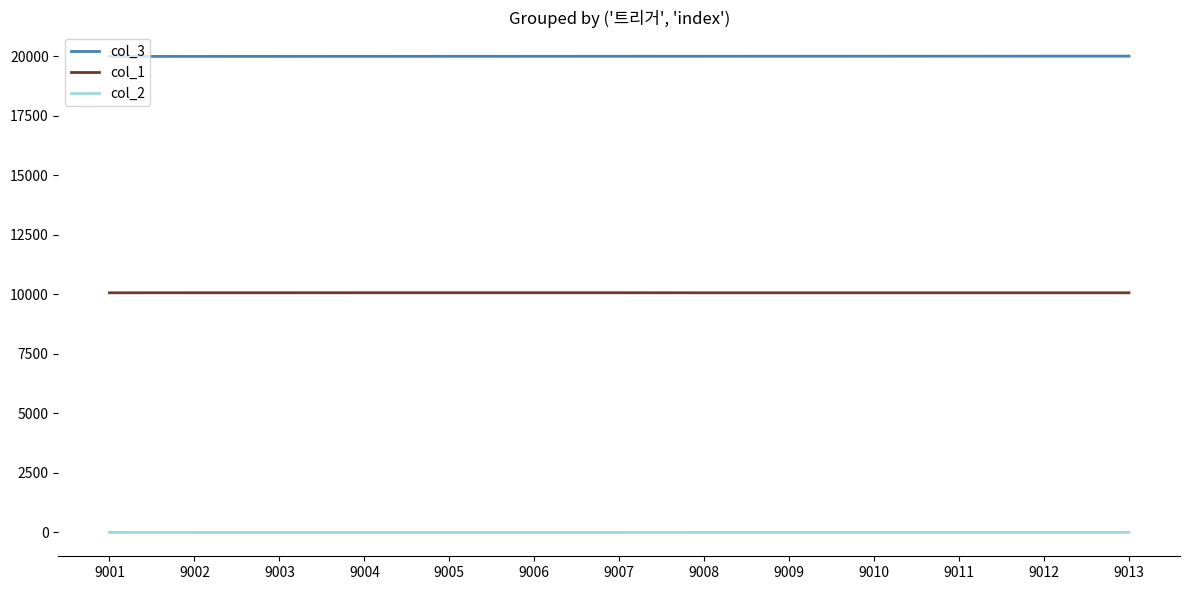

List the series in order of their overall mean, lowest first.

col_2, col_1, col_3